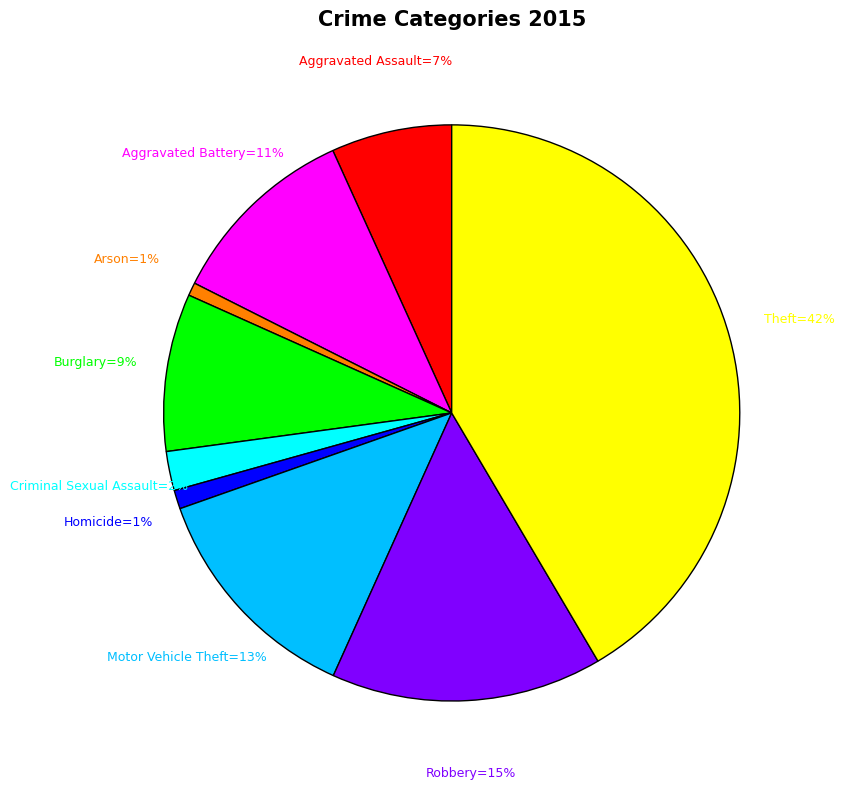

How many slices are in this pie chart?

9